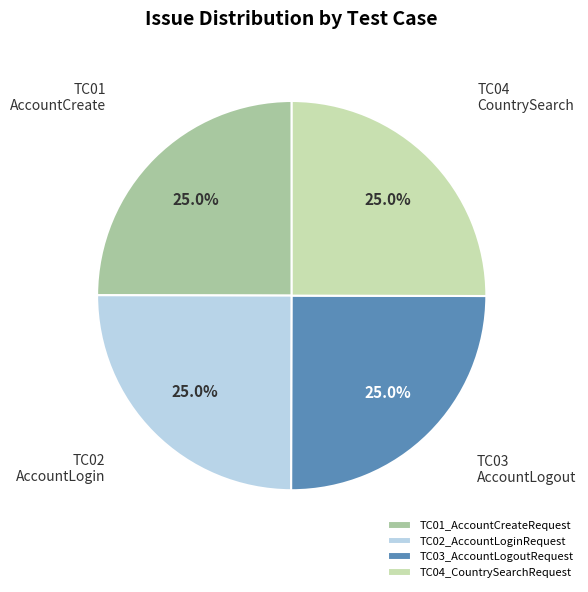

What portion of the pie excludes TC04_CountrySearchRequest?

75.0%